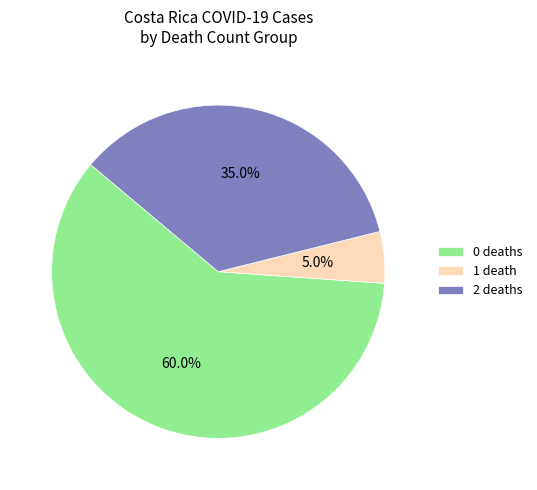

What is the ratio of the value at 0 deaths to the value at 2 deaths?

1.7